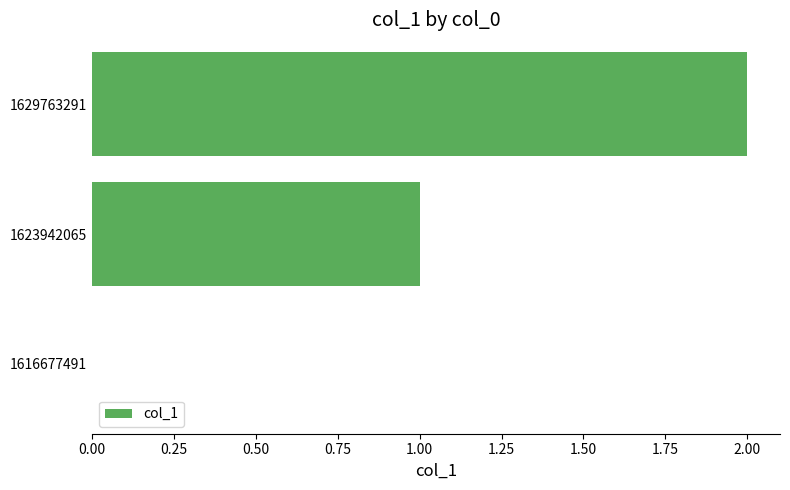

The chart shows a value of 1 at 1623942065. True or false?

True